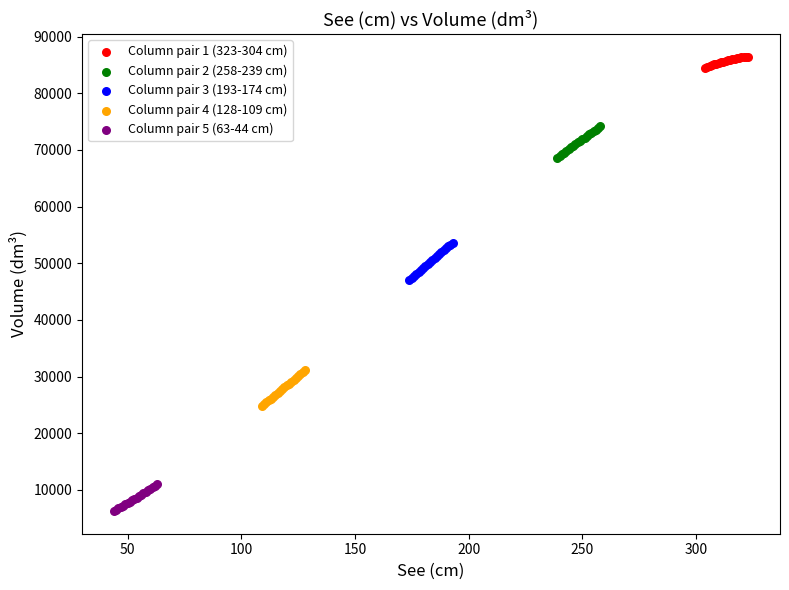

What are all the series names shown in the legend?

Column pair 1 (323-304 cm), Column pair 2 (258-239 cm), Column pair 3 (193-174 cm), Column pair 4 (128-109 cm), Column pair 5 (63-44 cm)